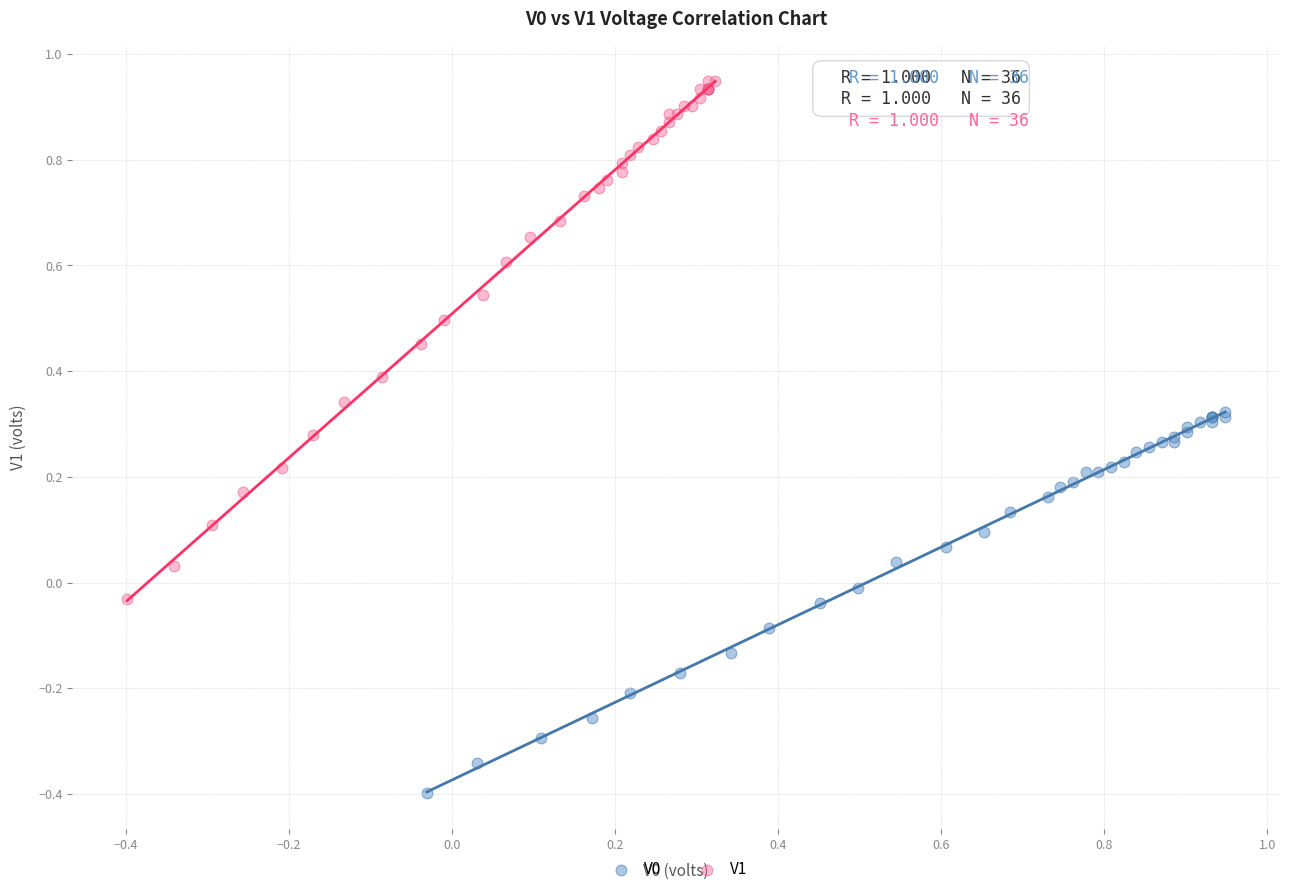

Which series contains the highest Y value?

V1